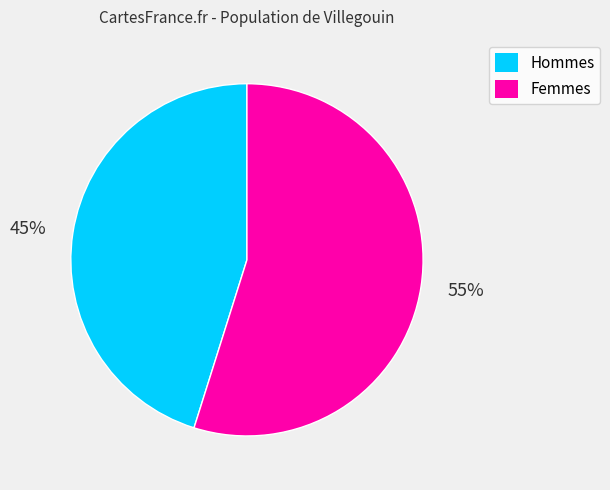

To the nearest percent, what is the difference between the largest and smallest slice percentages?

10%